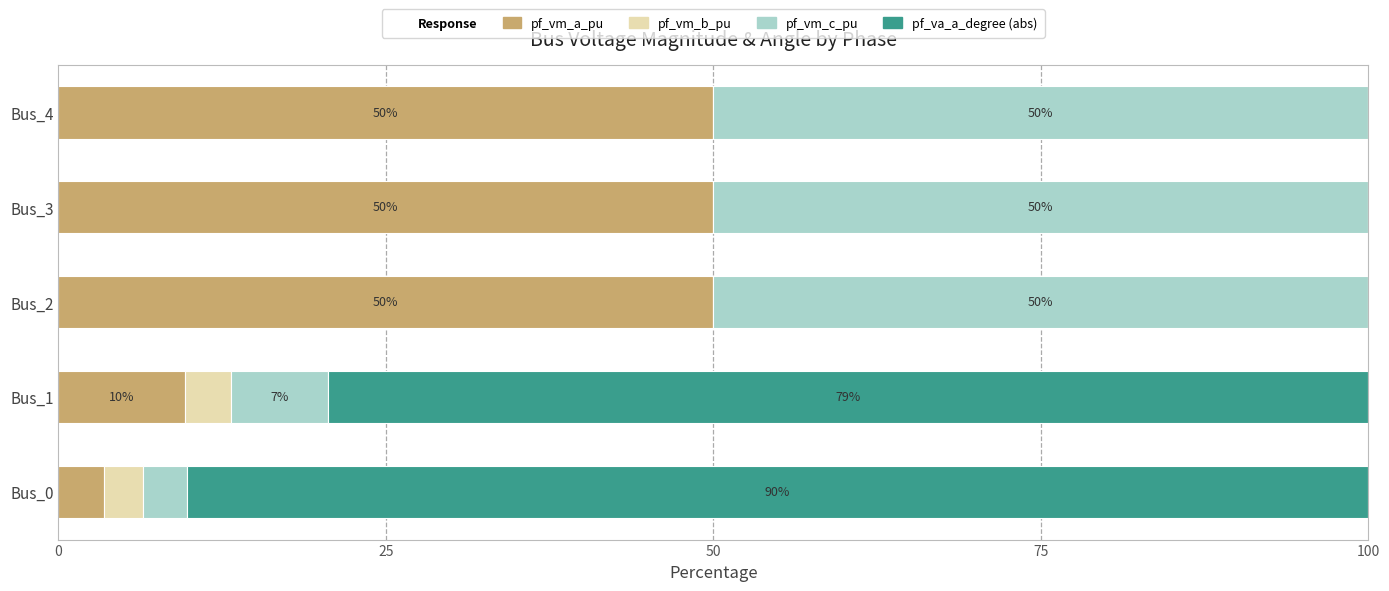

Is it true that pf_vm_a_pu equals 76.8 at Bus_3?

False